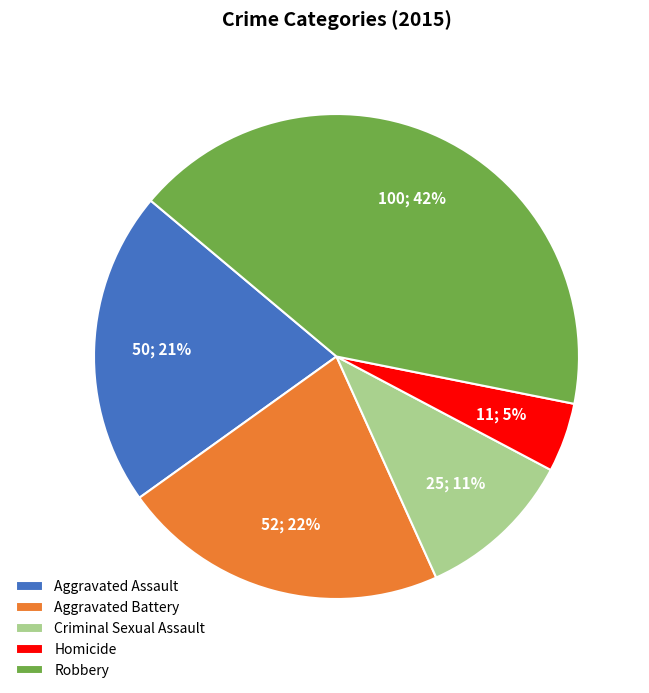

Rank the categories by value from lowest to highest.

Homicide, Criminal Sexual Assault, Aggravated Assault, Aggravated Battery, Robbery